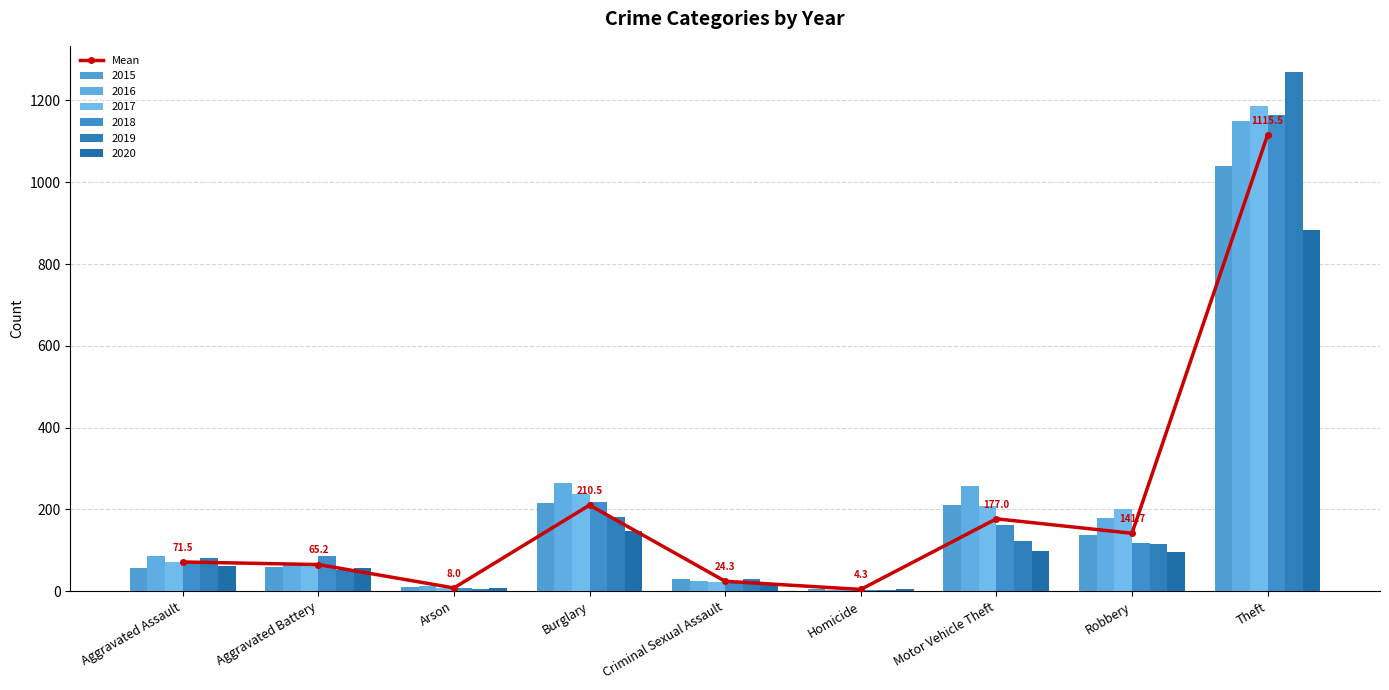

What is the label of the 6th bar from the right?

Burglary